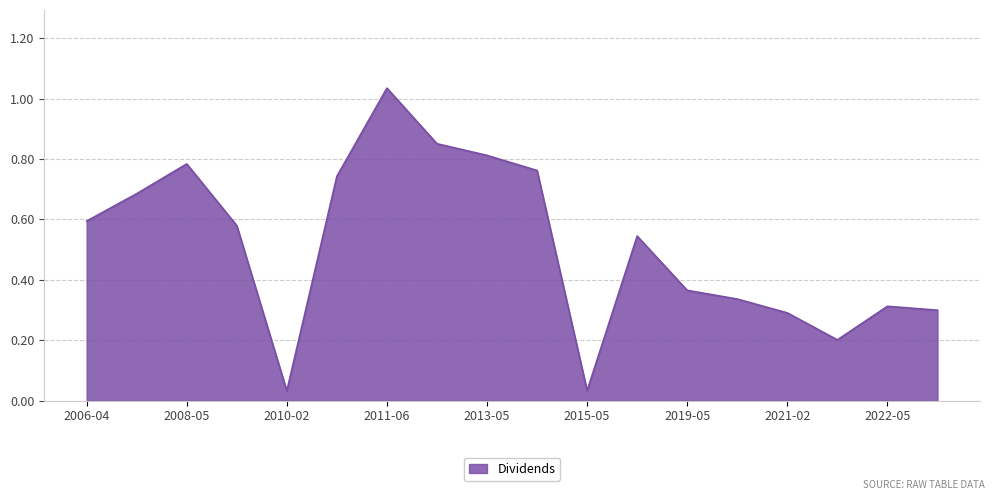

True or false: there are more than 2 points higher than both neighbors.

True